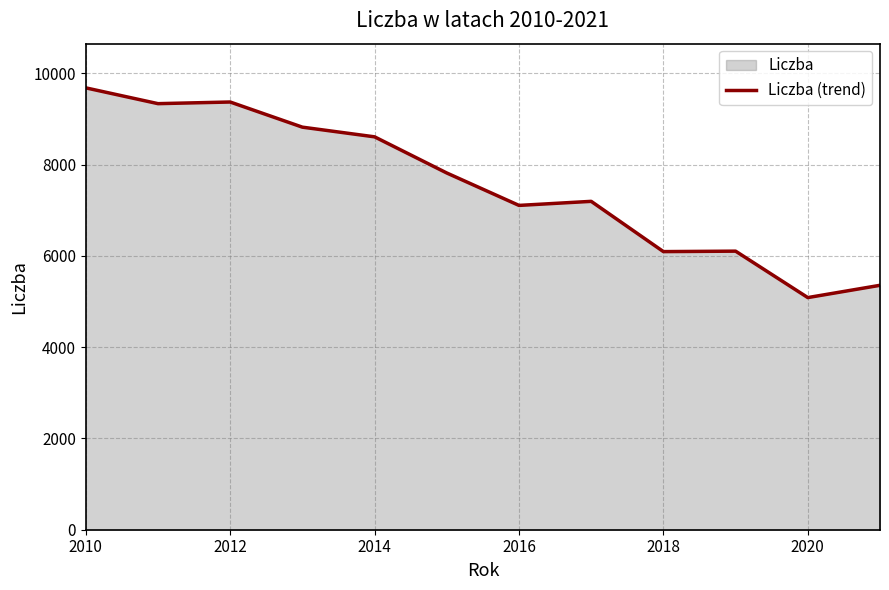

Which category has the highest value across all series?

2010